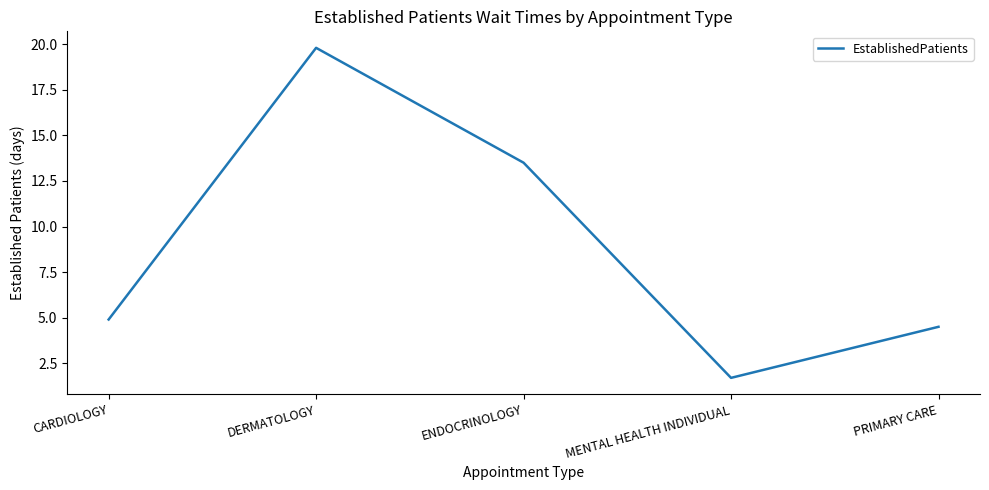

List the labels in order of value, largest first.

DERMATOLOGY, ENDOCRINOLOGY, CARDIOLOGY, PRIMARY CARE, MENTAL HEALTH INDIVIDUAL